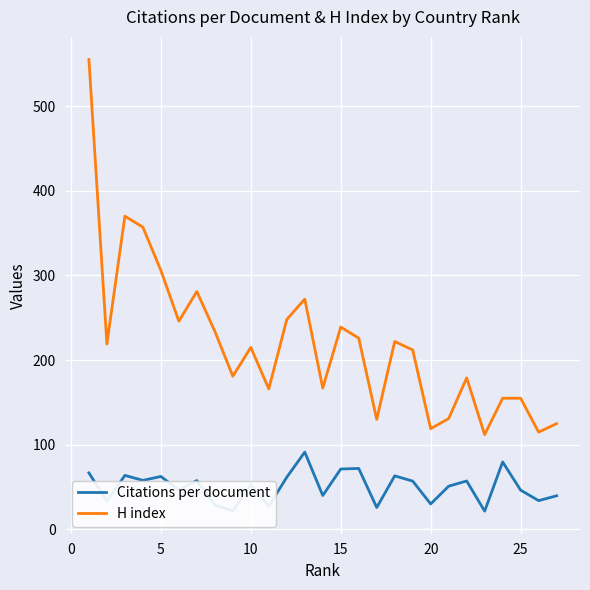

List the series in order of their overall mean, lowest first.

Citations per document, H index